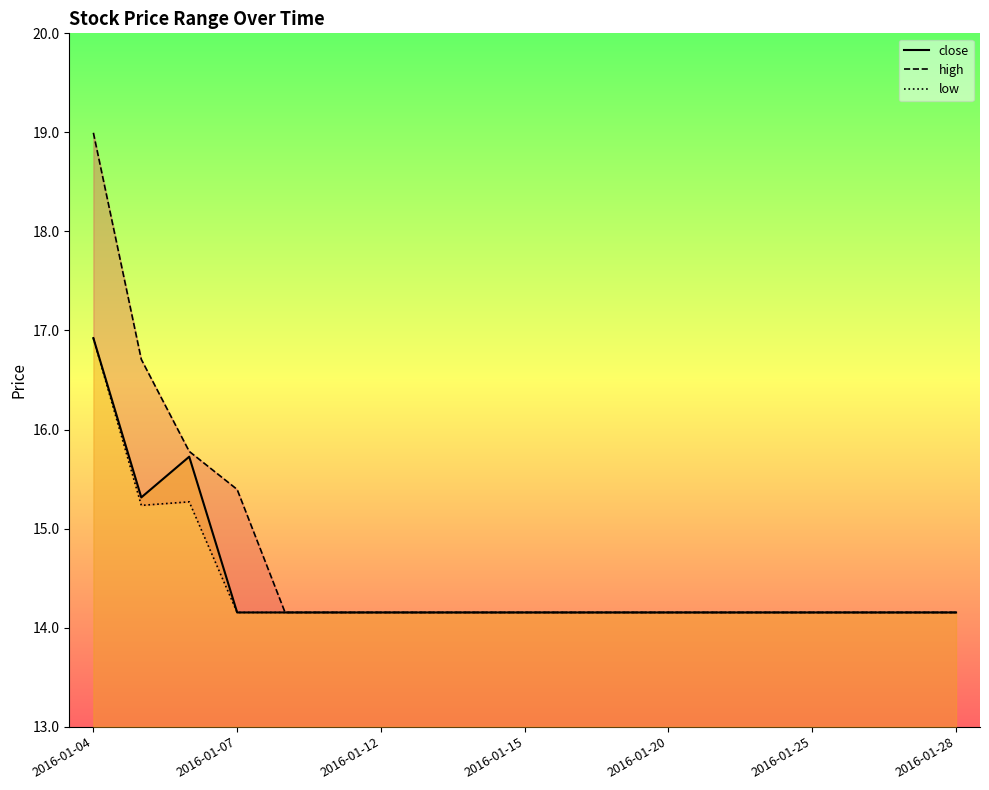

What is the greatest value displayed?

19.0